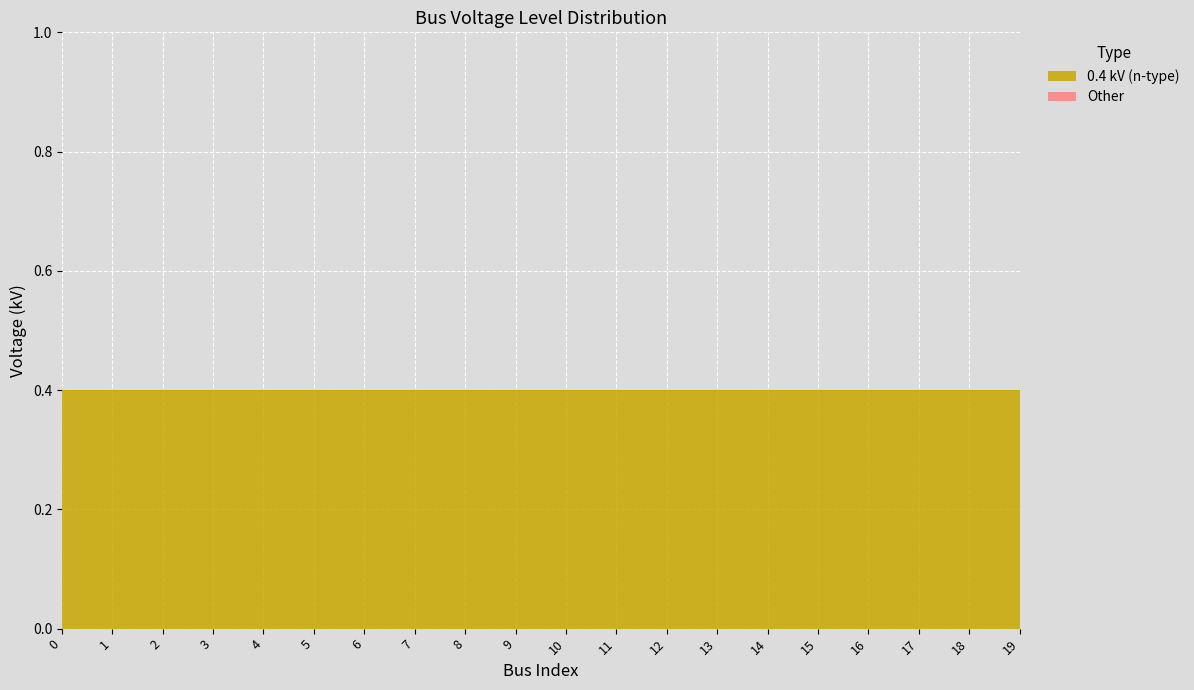

True or false: 0.4 kV (n-type) and Other cross at least once.

False